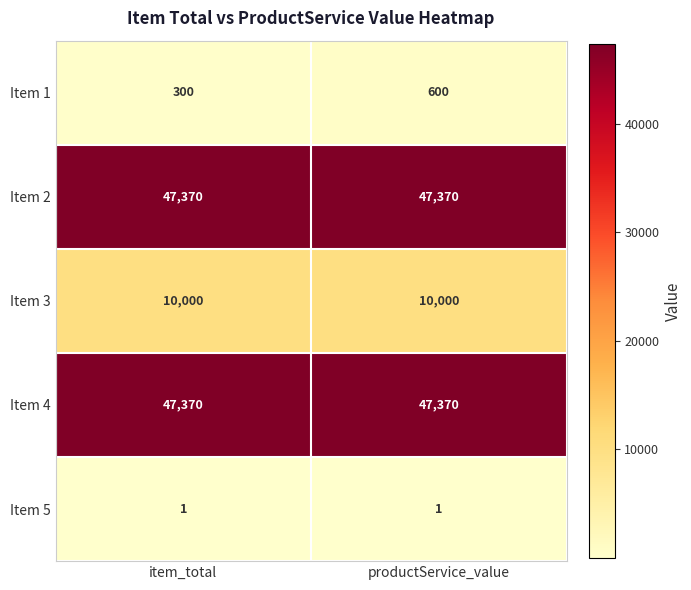

What value does the Item 2 series have at item_total?

47370